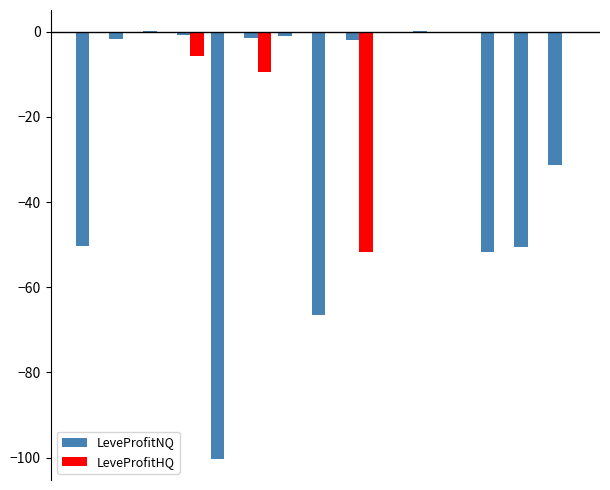

What is the sum of all LeveProfitHQ values?

-67.1